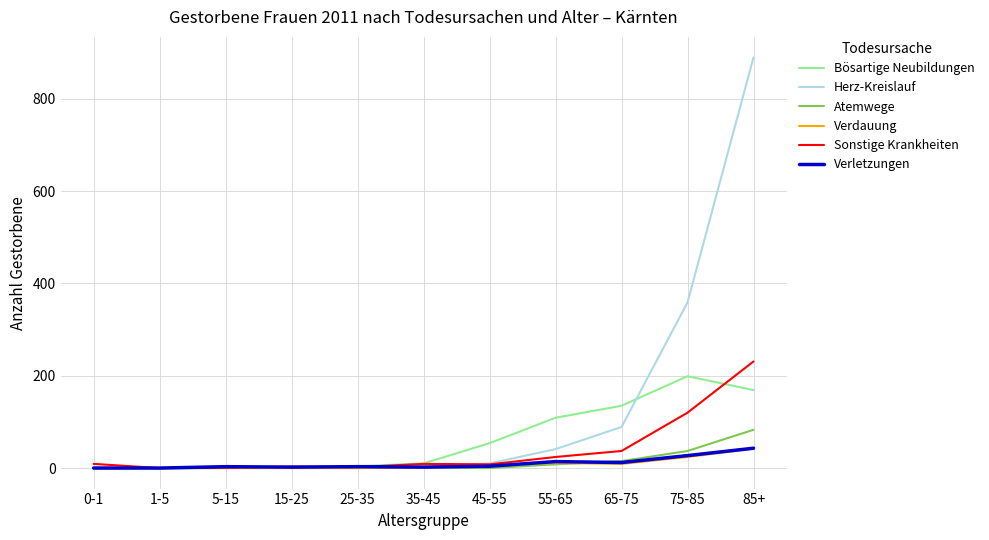

Which series changed the most between 0-1 and 85+?

Herz-Kreislauf